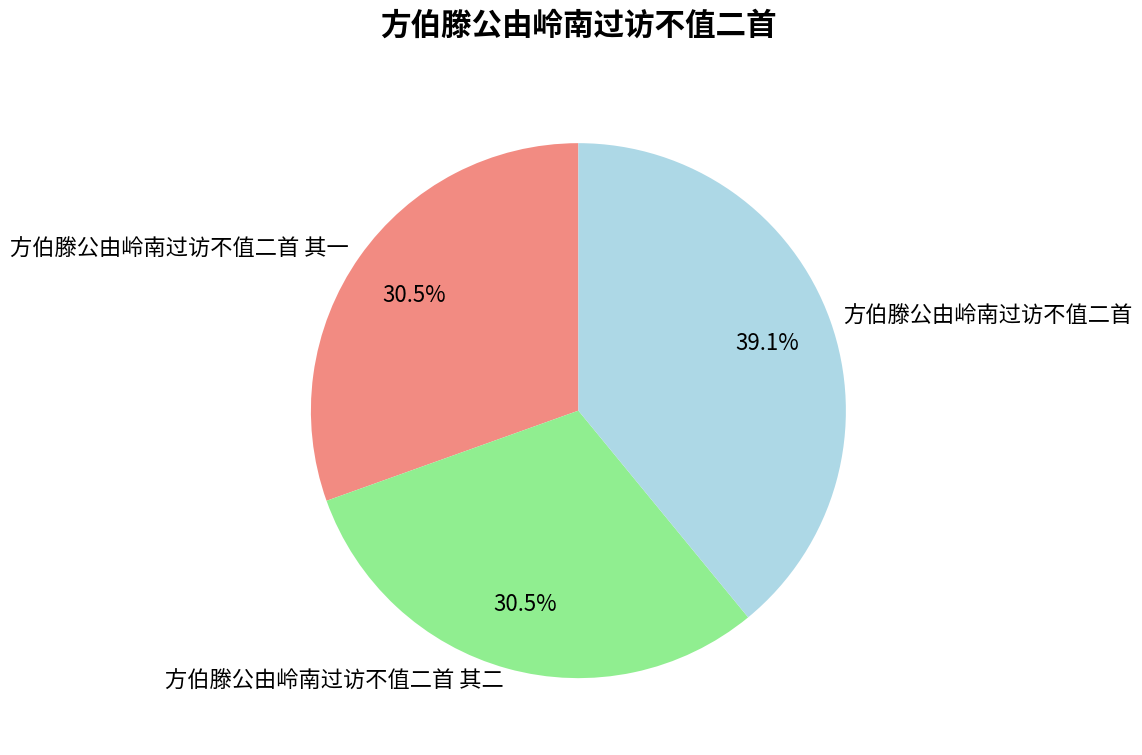

What is the ratio of the value at 方伯滕公由岭南过访不值二首 其二 to the value at 方伯滕公由岭南过访不值二首?

0.8